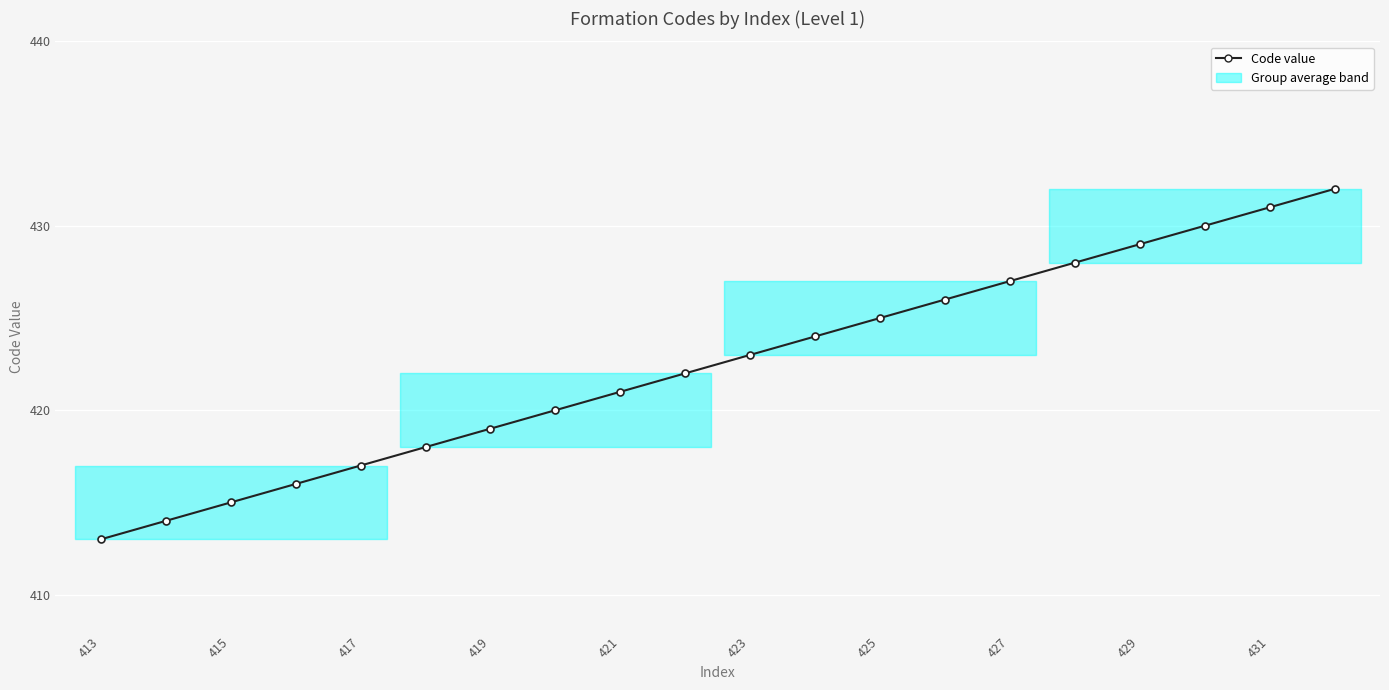

What is the maximum value shown in the chart?

432